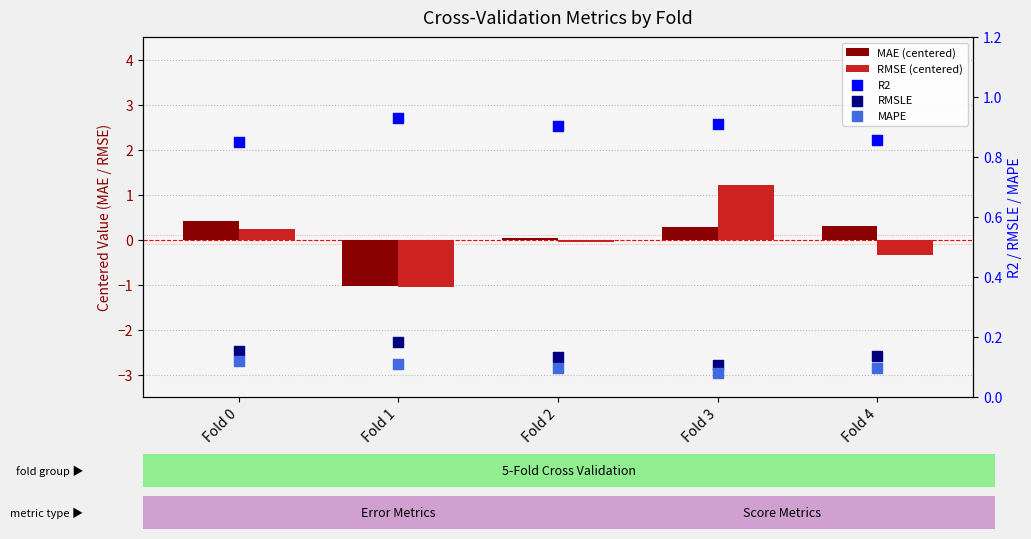

At which category is the sum across all series the highest?

Fold 3